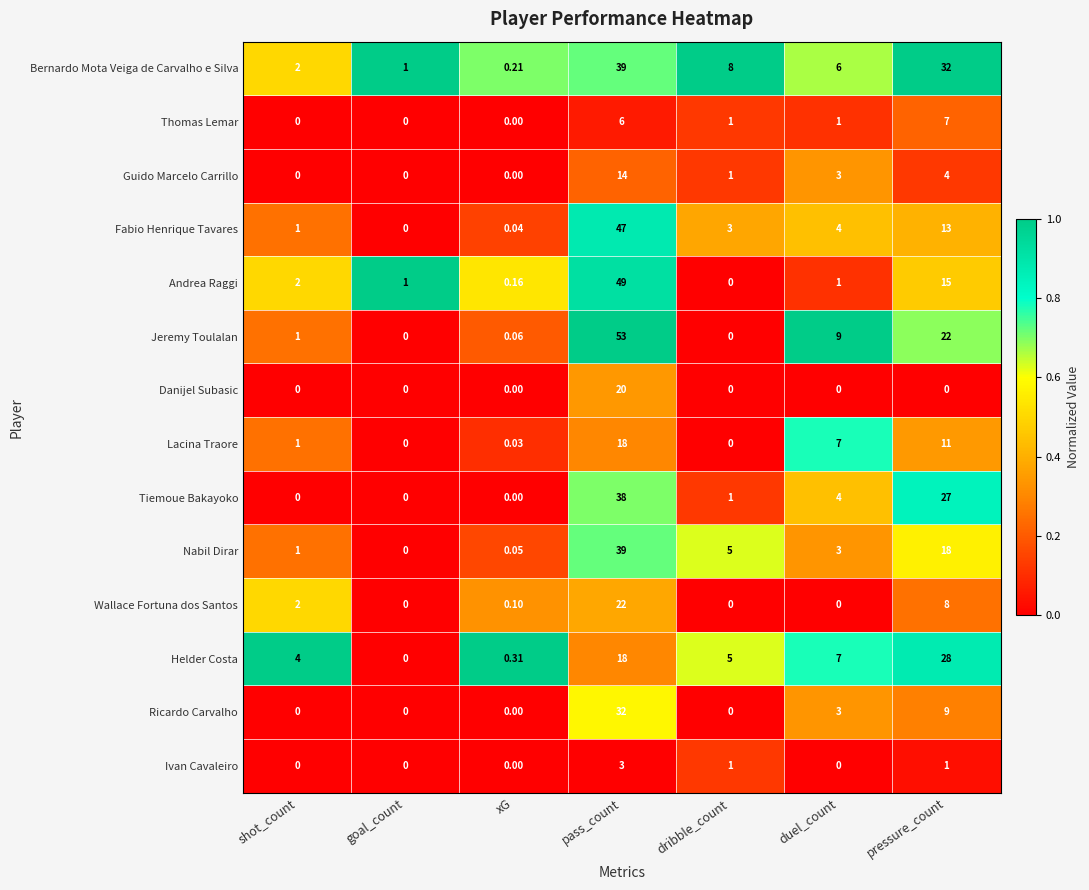

At which category does the chart reach its peak across all series?

pass_count